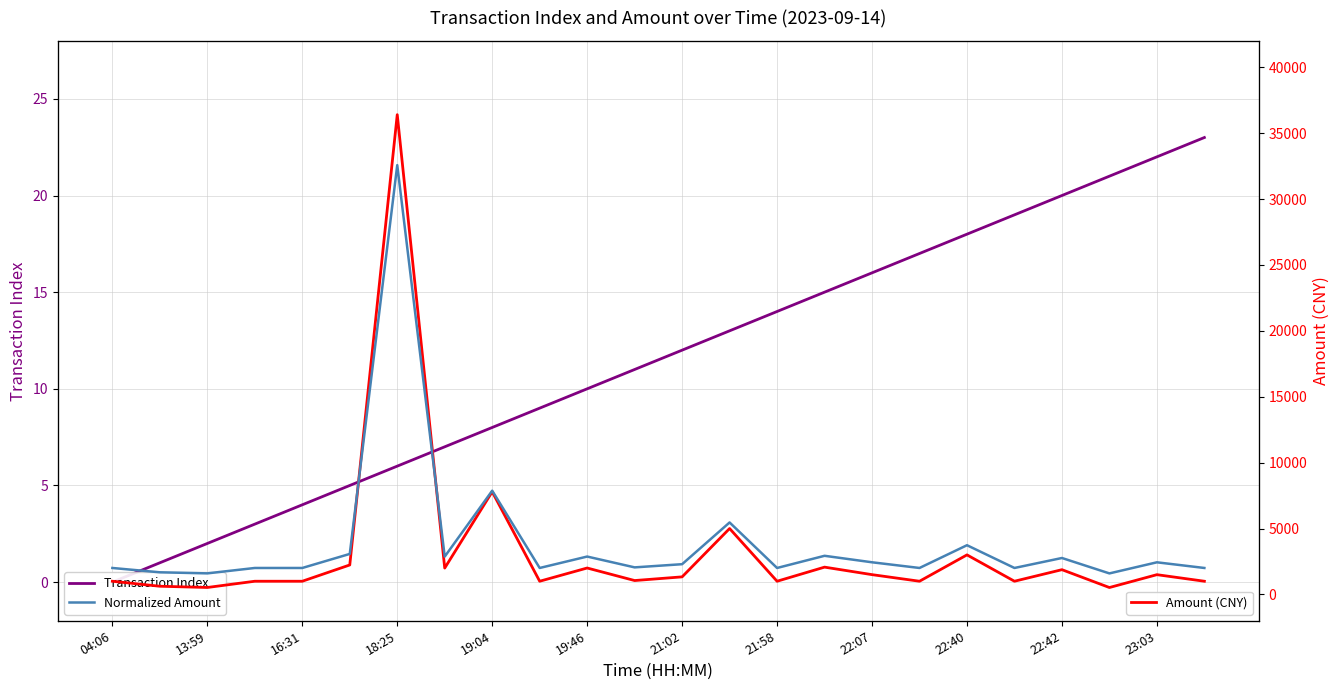

What are all the series names shown in the legend?

Transaction Index, Amount (CNY), Normalized Amount